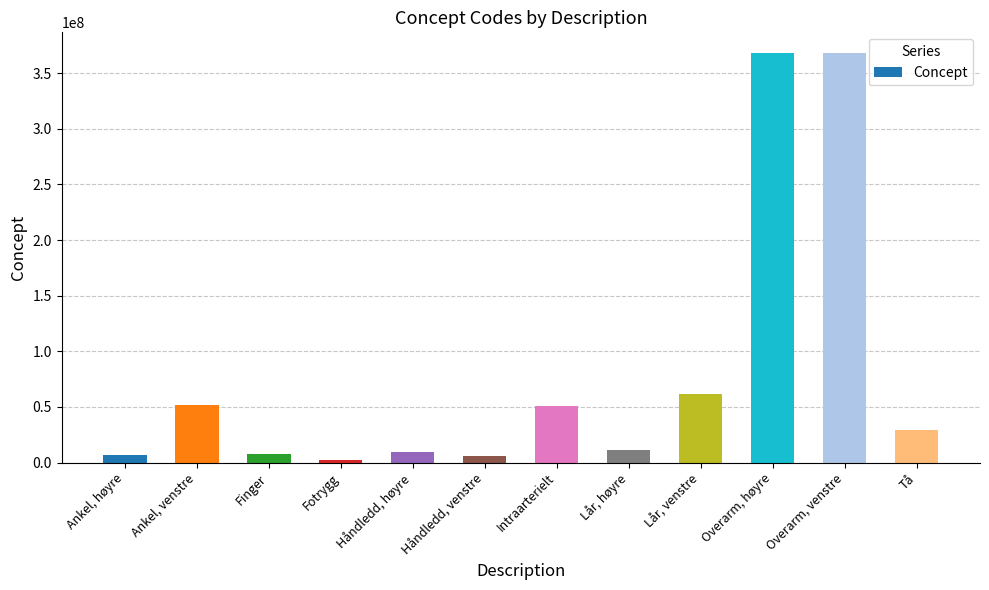

What is the difference between the maximum and minimum values?

365807000